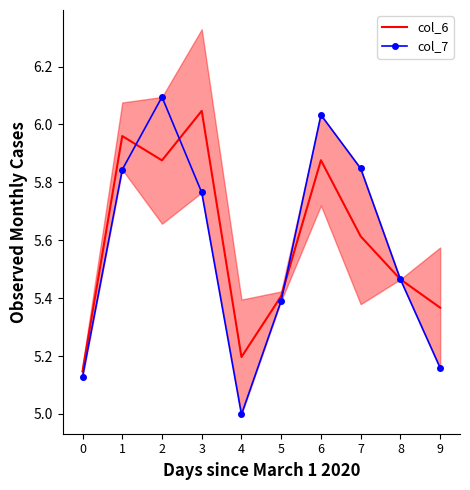

True or false: col_6 and col_7 cross at least once.

True